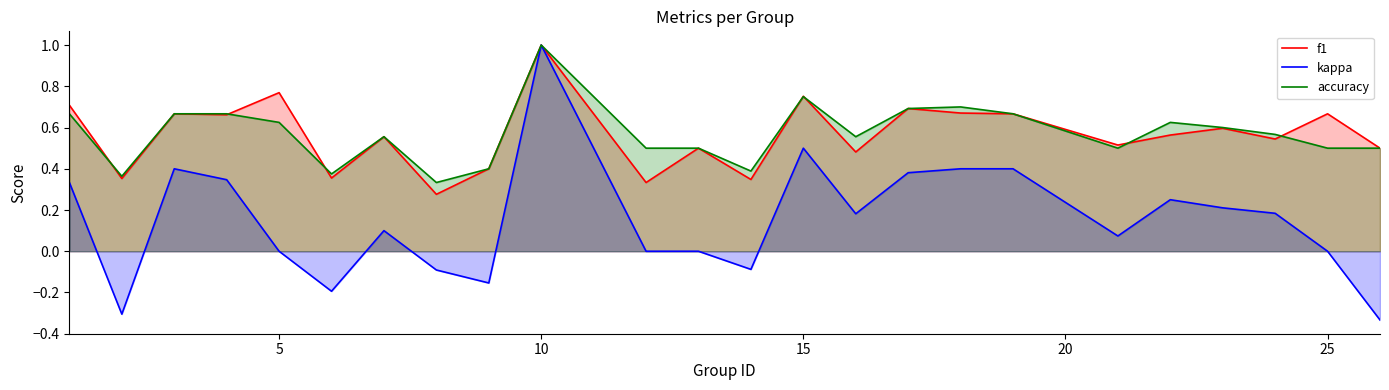

Does the chart display data point markers on the line(s)?

No